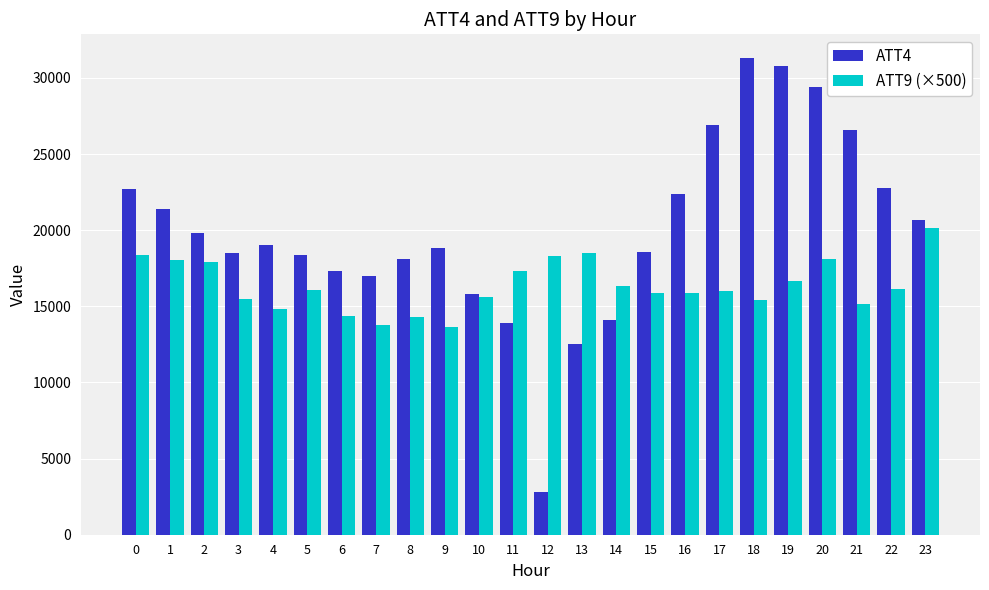

Between 5 and 22, which series saw the biggest shift?

ATT4